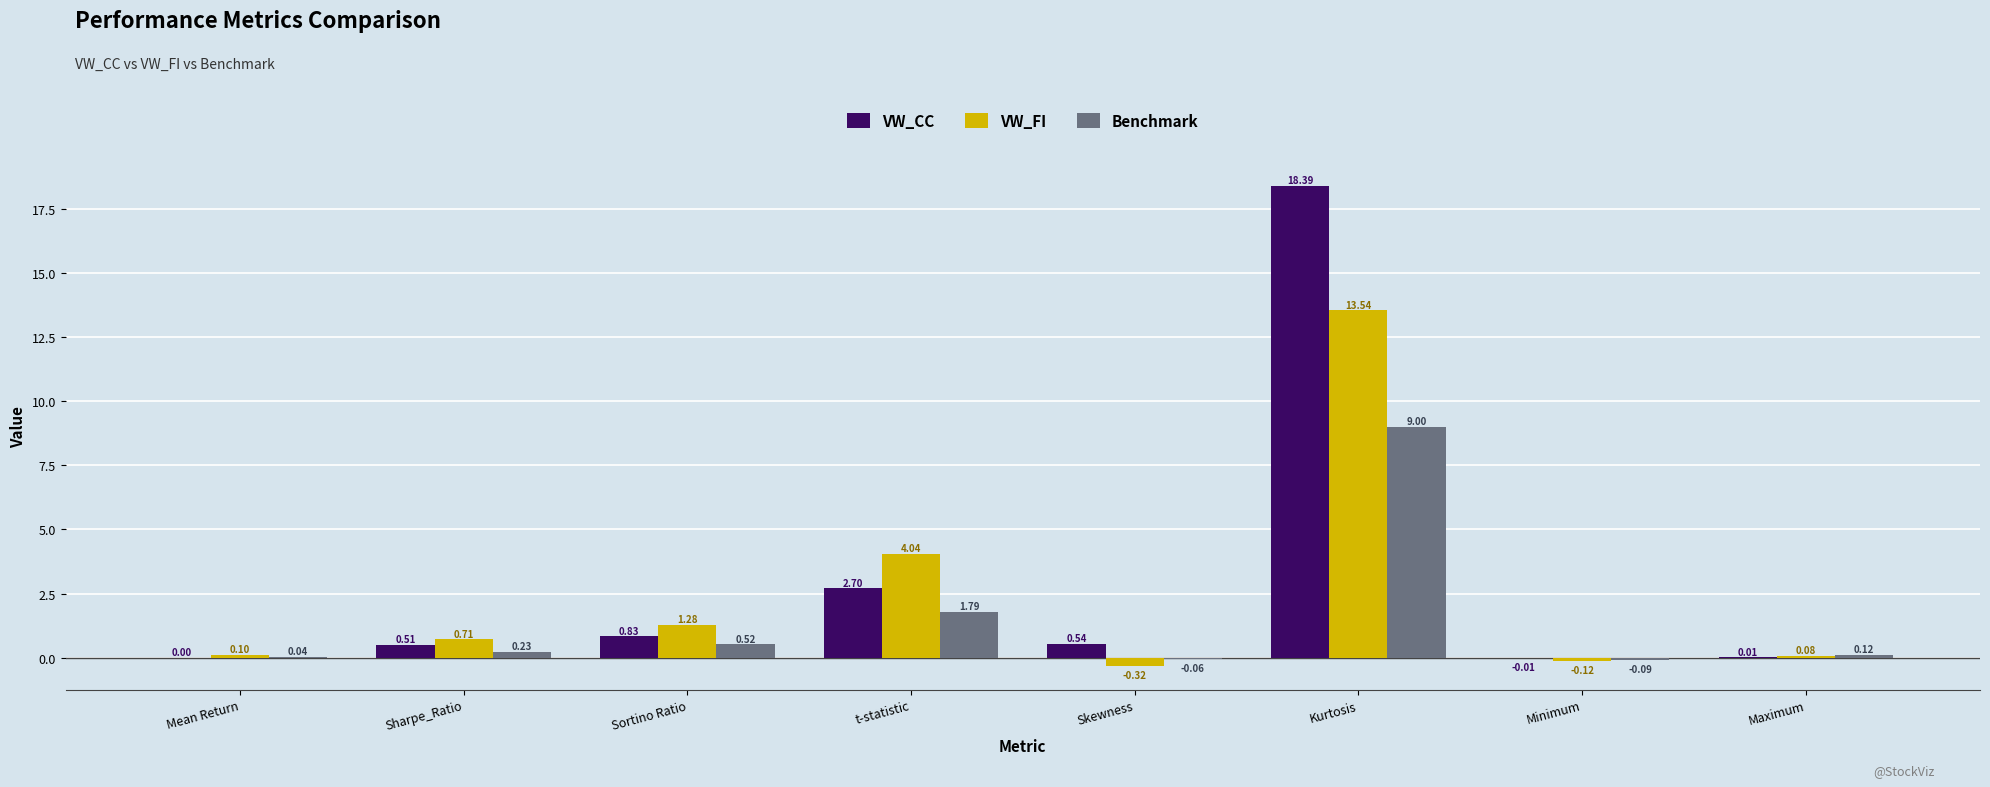

What is the spread (max minus min) of values at Kurtosis?

9.4